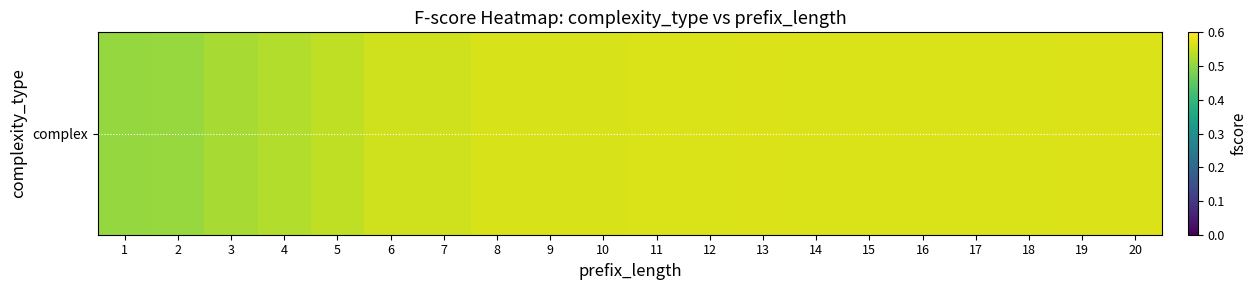

What is the greatest value displayed?

0.6